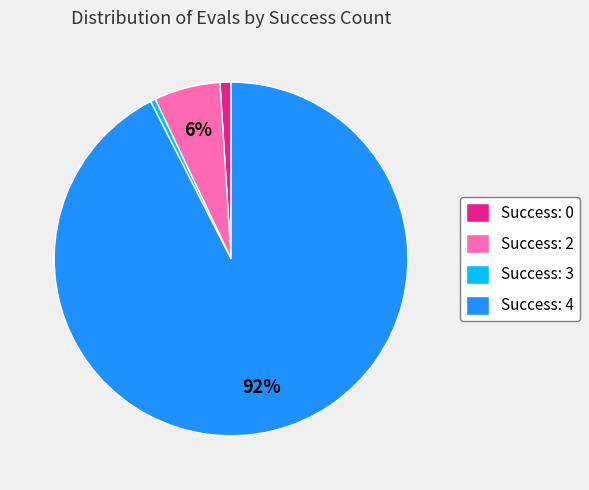

Which slice is the largest?

Success: 4